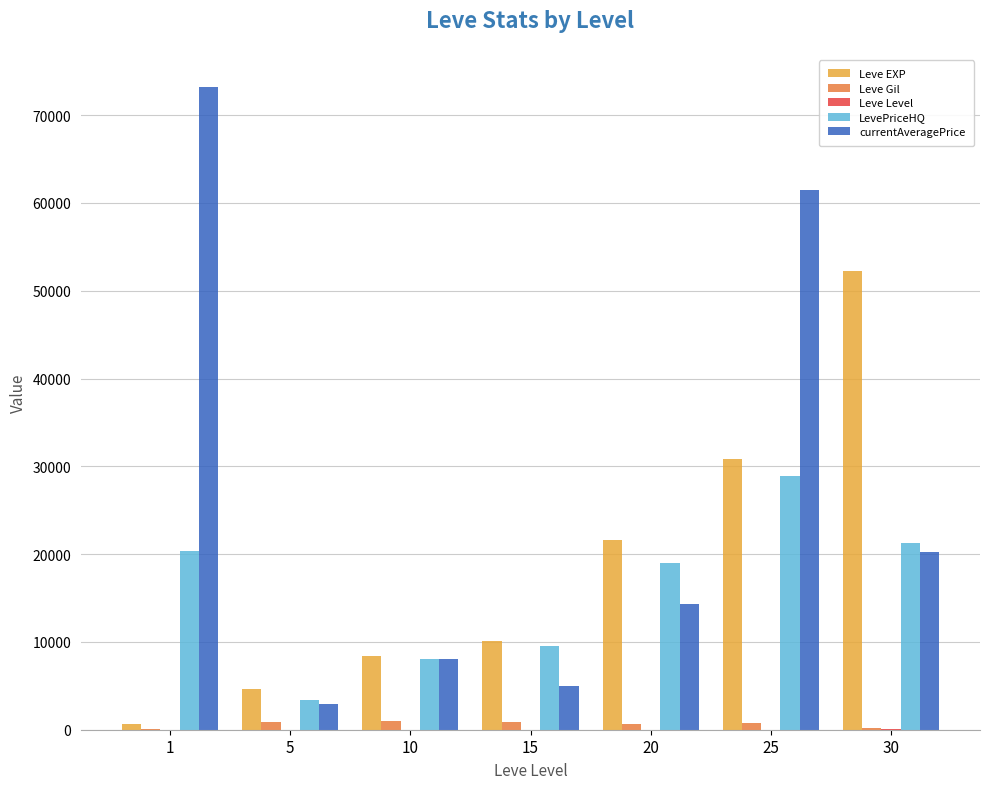

Is it true that Leve Gil equals 990 at 10?

True